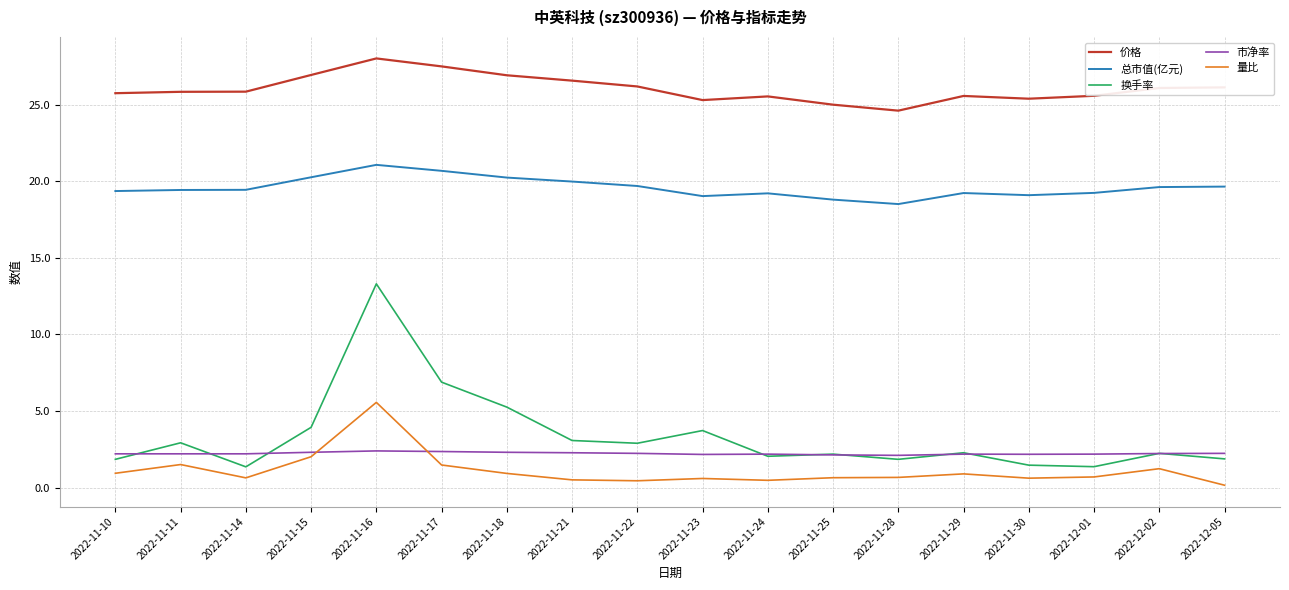

The value of 市净率 at 2022-11-30 is 0.9. True or false?

False